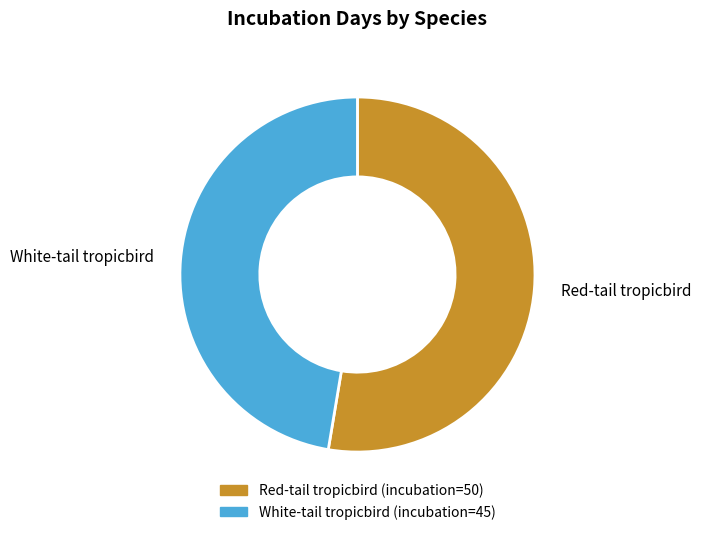

Which slice is the smallest?

White-tail tropicbird